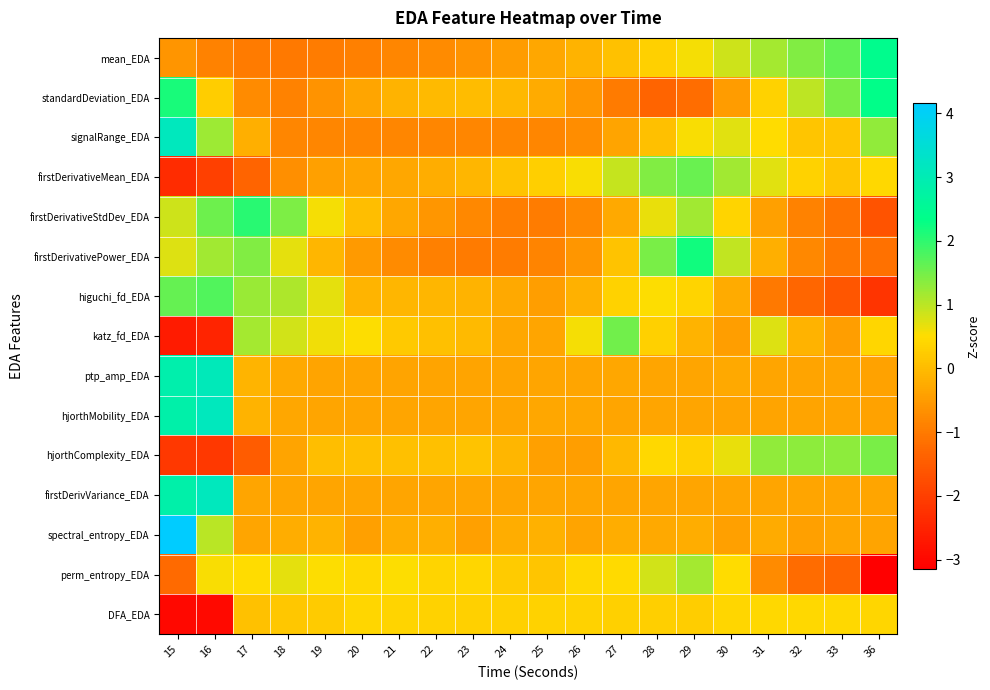

At which category is the sum across all series the highest?

15